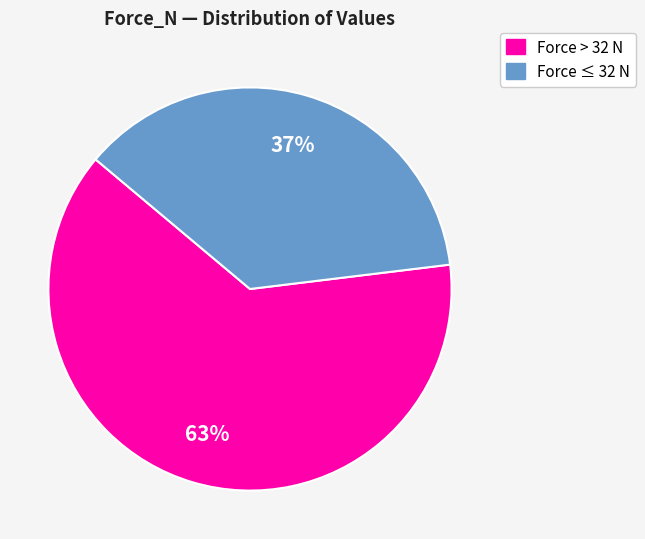

Is there a majority slice in this chart?

Yes